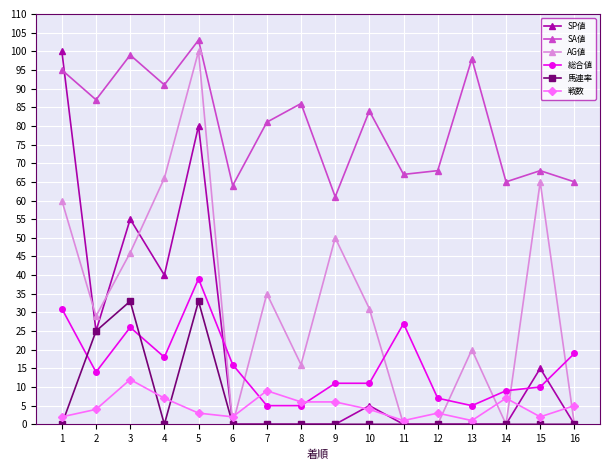

What is the spread (max minus min) of values at 1?

100